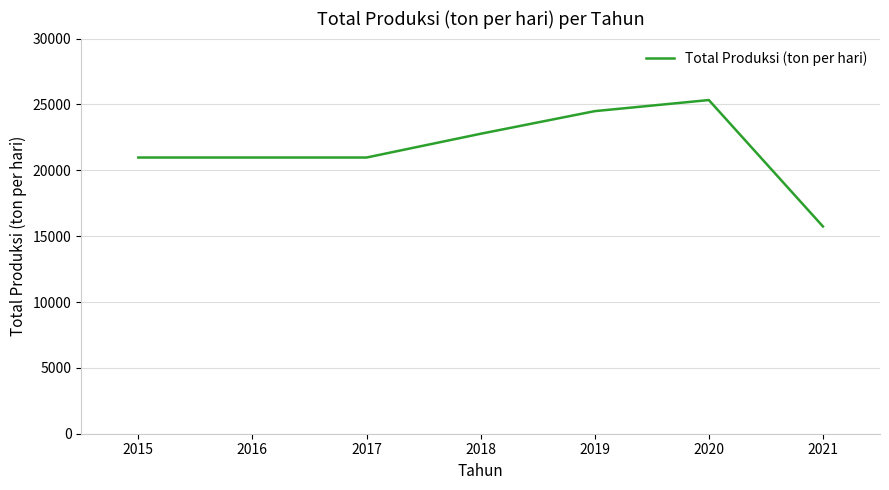

Is it true that the value at 2019 is 12541.9?

False